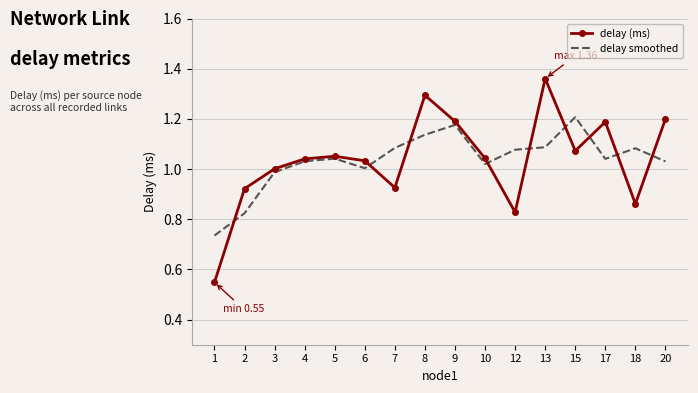

The delay smoothed series shows 0.6 at 15. True or false?

False